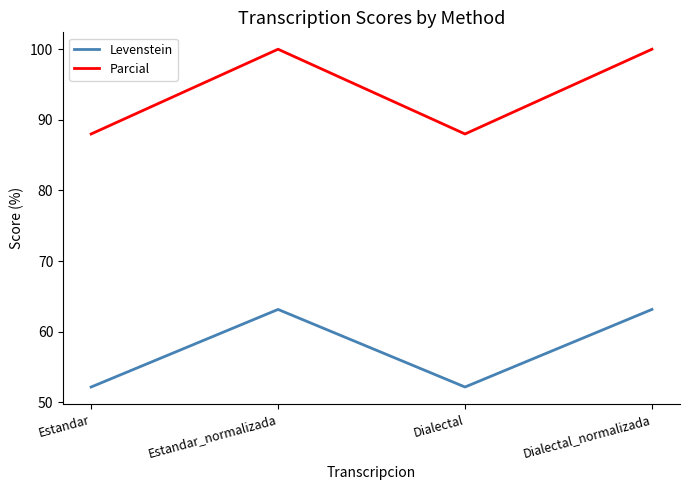

Reading left to right, transcribe all the data shown in this chart.

Levenstein: Estandar=52.2	Estandar_normalizada=63.2	Dialectal=52.2	Dialectal_normalizada=63.2
Parcial: Estandar=88.0	Estandar_normalizada=100.0	Dialectal=88.0	Dialectal_normalizada=100.0